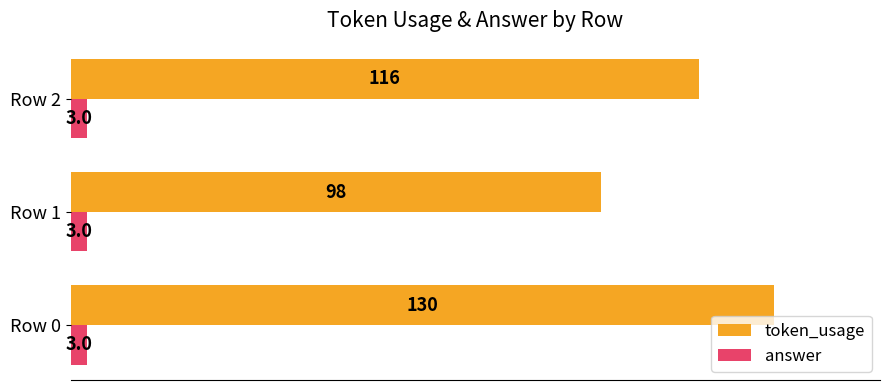

Which category has the highest value across all series?

Row 0